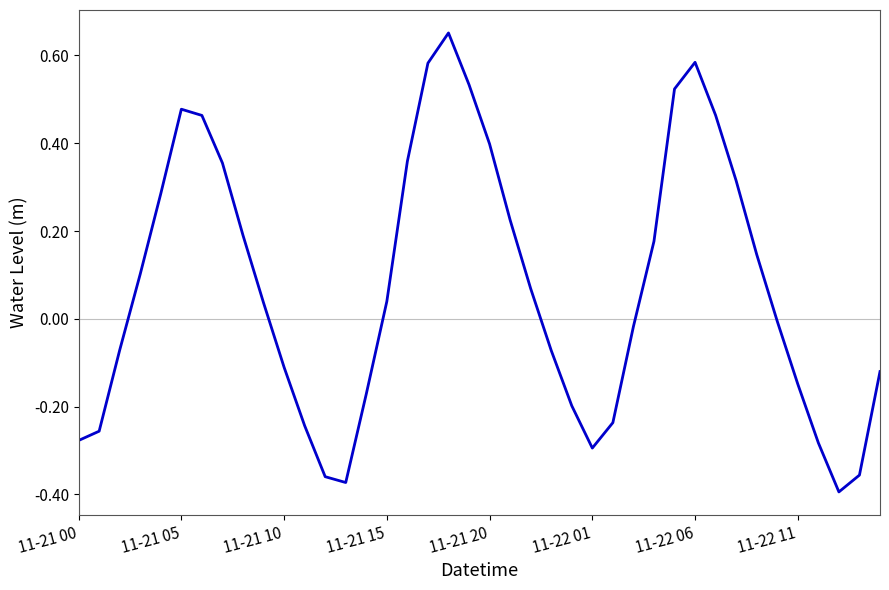

What is the difference between the maximum and minimum values?

1.0